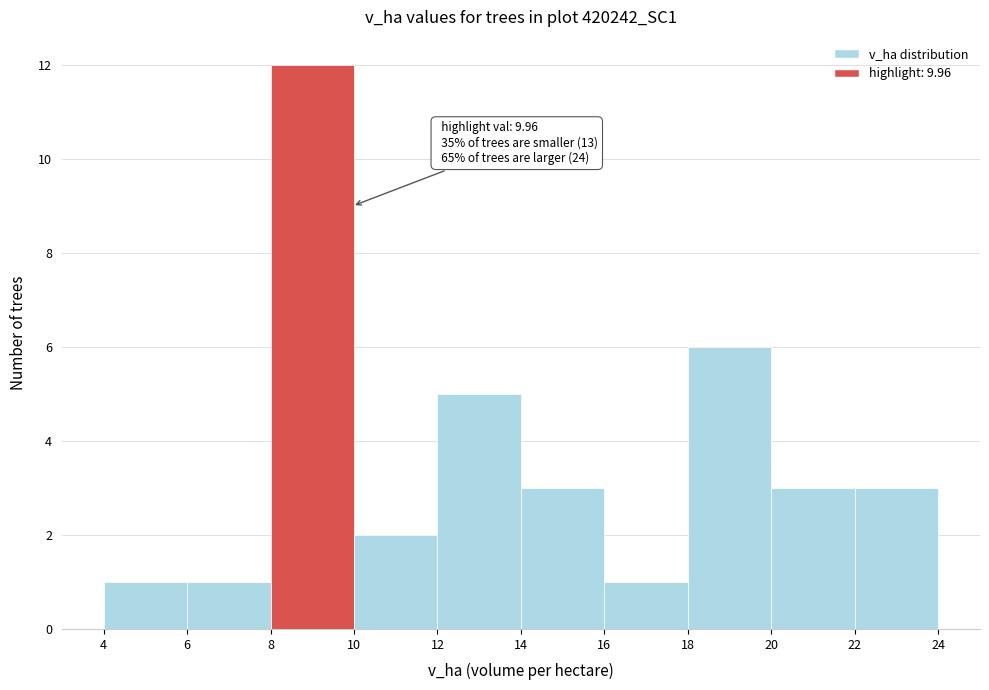

Which range on the x-axis has the tallest bar?

8 to 10